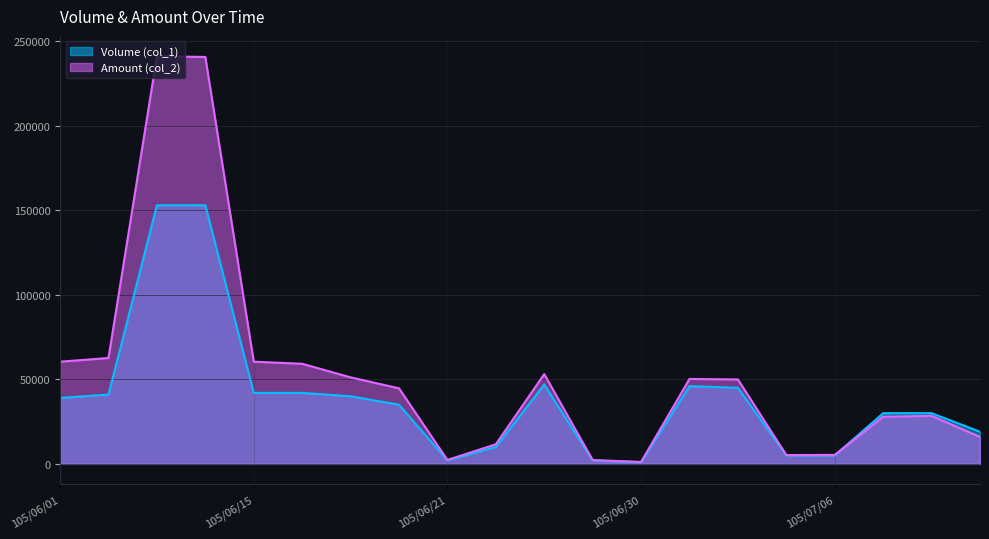

How many intersections are there between Volume (col_1) and Amount (col_2)?

1